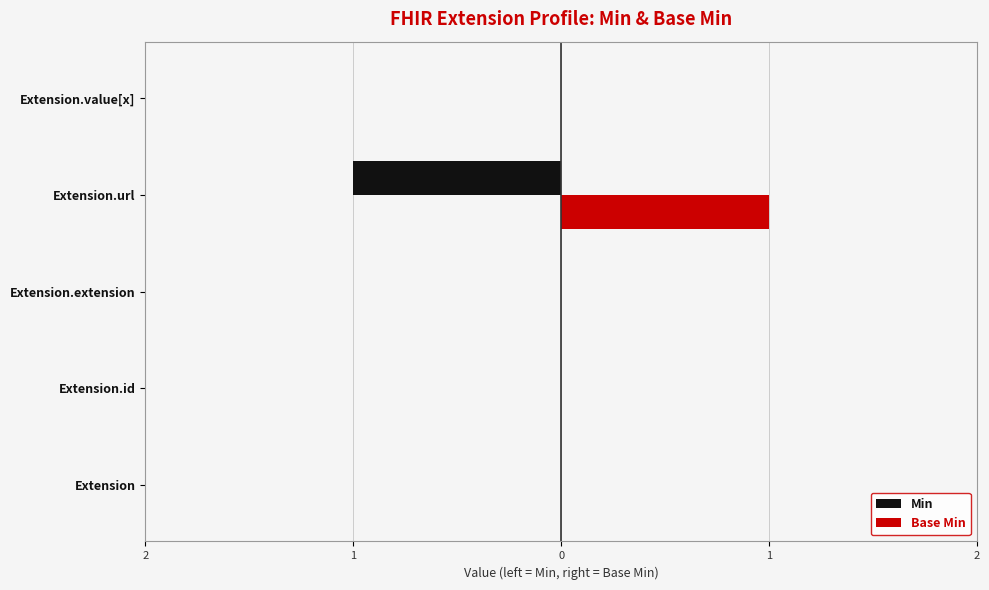

What are all the series names shown in the legend?

Min, Base Min